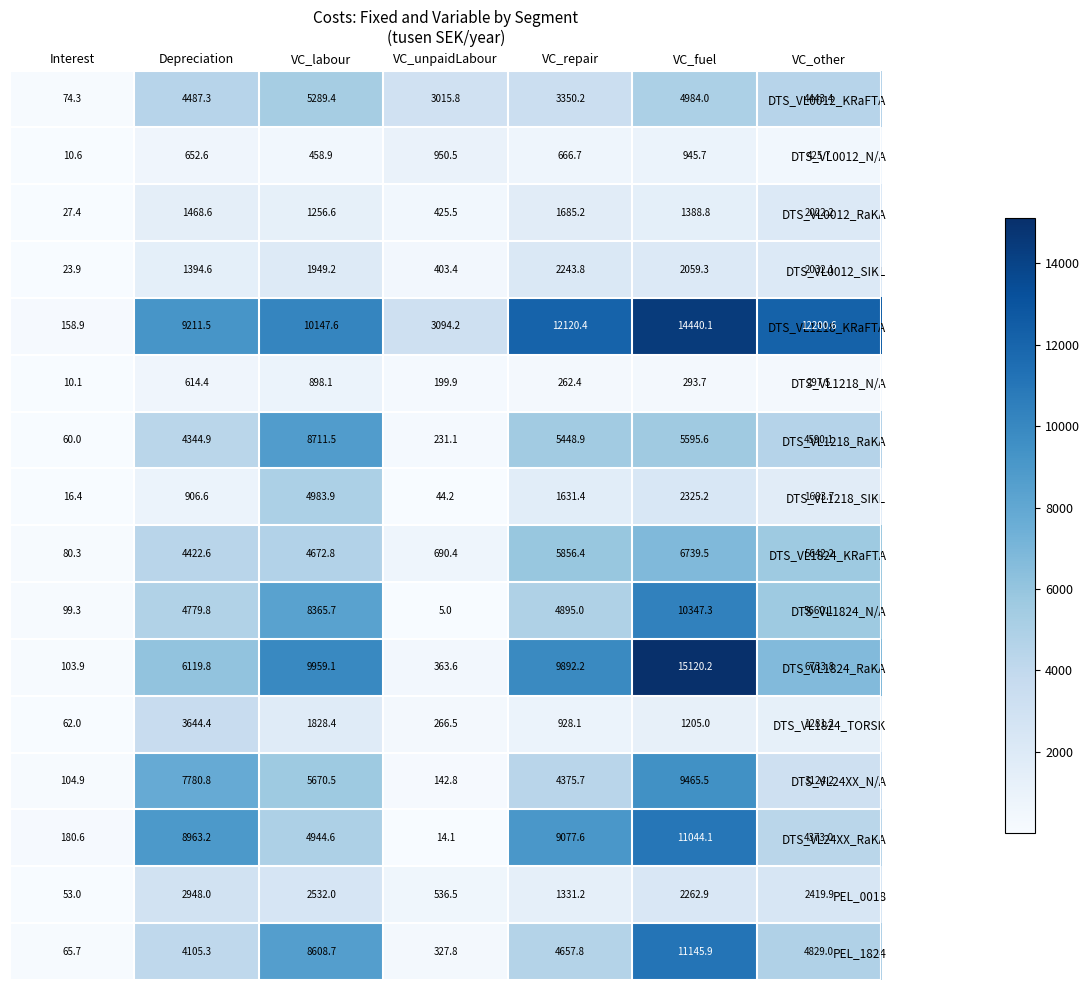

Rank the series at VC_fuel from lowest to highest value.

DTS_VL1218_N/A, DTS_VL0012_N/A, DTS_VL1824_TORSK, DTS_VL0012_RaKA, DTS_VL0012_SIKL, PEL_0018, DTS_VL1218_SIKL, DTS_VL0012_KRaFTA, DTS_VL1218_RaKA, DTS_VL1824_KRaFTA, DTS_VL24XX_N/A, DTS_VL1824_N/A, DTS_VL24XX_RaKA, PEL_1824, DTS_VL1218_KRaFTA, DTS_VL1824_RaKA